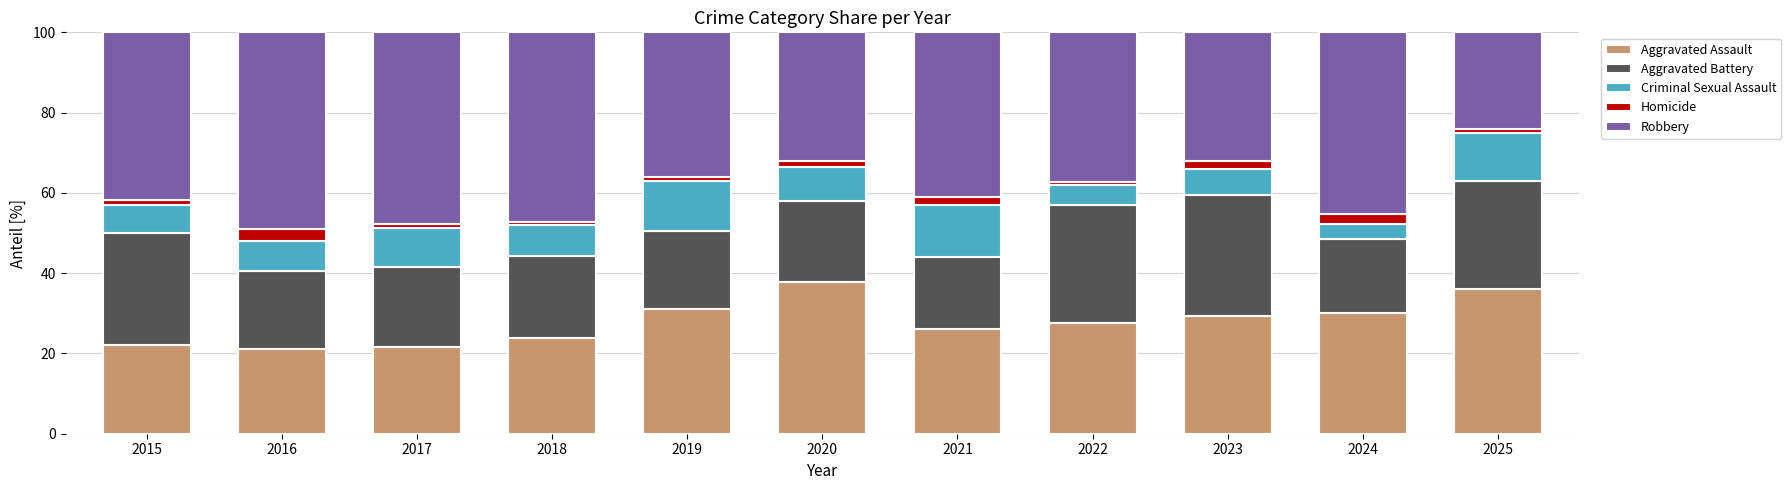

True or false: Aggravated Assault has a value of 27.5 at 2022.

True